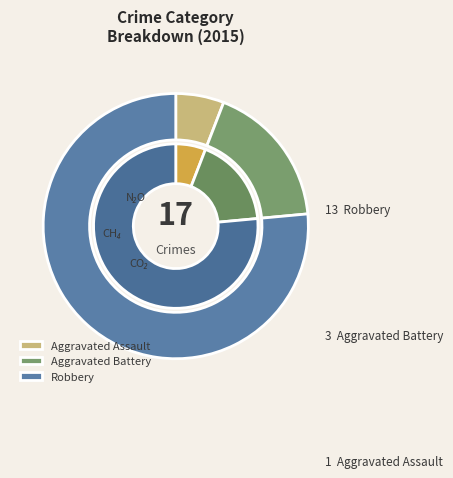

What percentage is NOT represented by Aggravated Assault?

94.1%